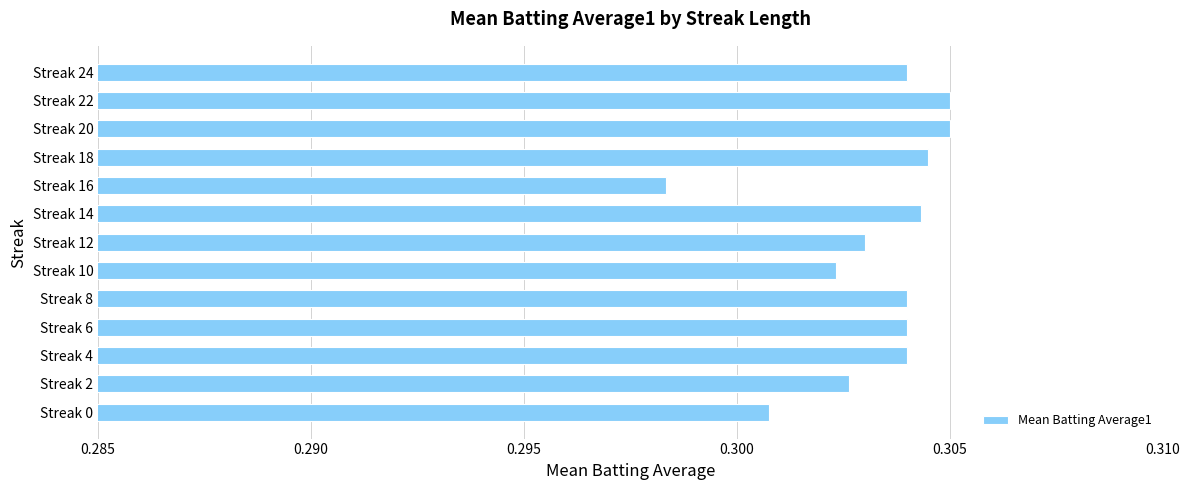

Between Streak 10 and Streak 20, which is larger?

Streak 20